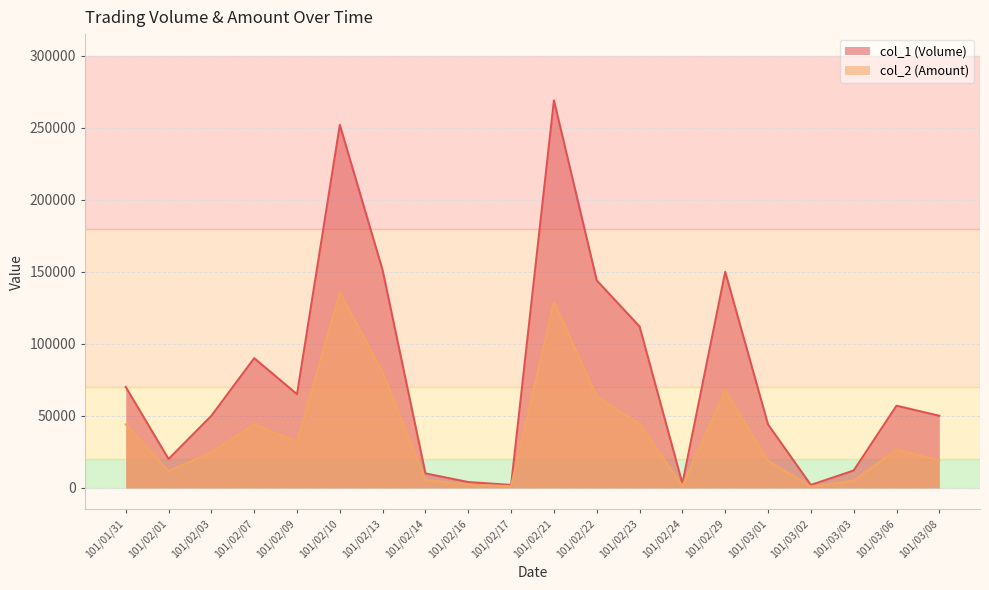

How many values in the col_2 (Amount) series exceed 26640?

9